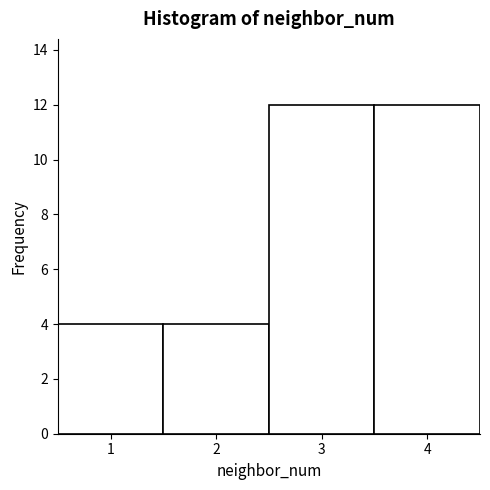

What is the height of the bar covering 3.5 to 4.5 on the x-axis? The values are not printed on the chart, so give them approximately, as read against the axis.

12